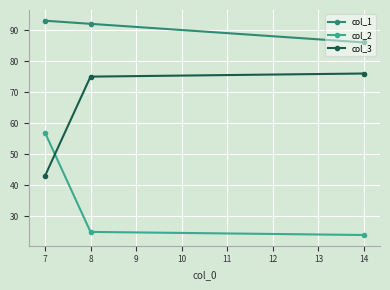

Rank the series at 8 from highest to lowest value.

col_1, col_3, col_2